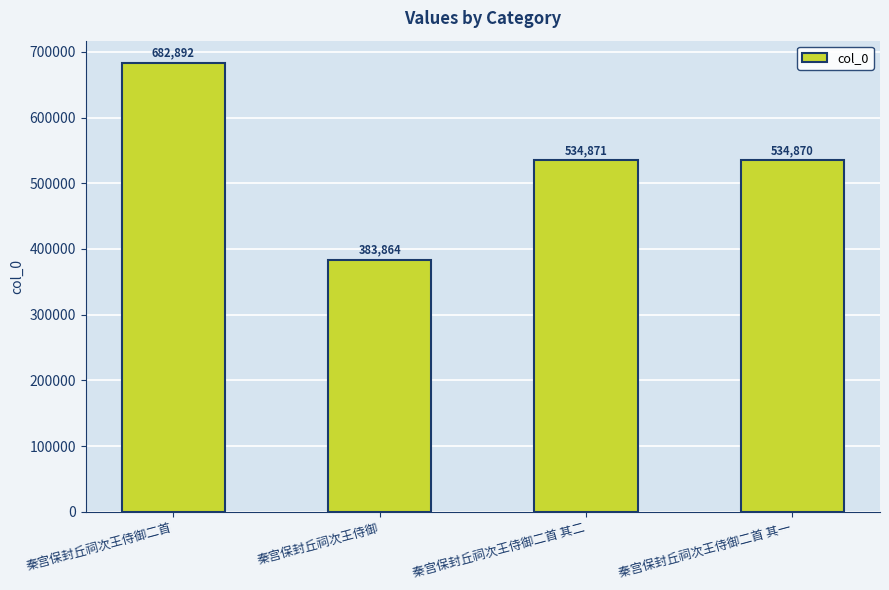

How many values are below 534871?

2